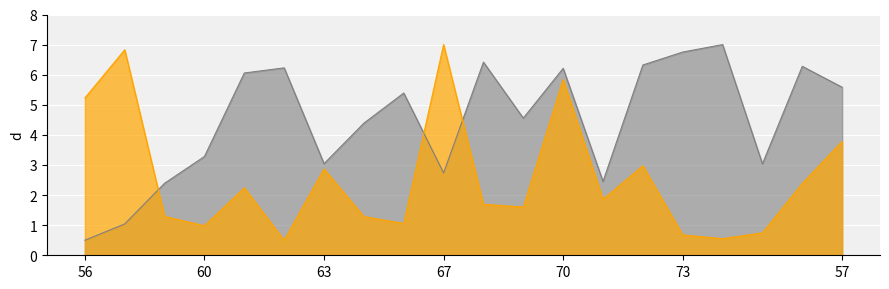

How many lines are shown in the chart?

2